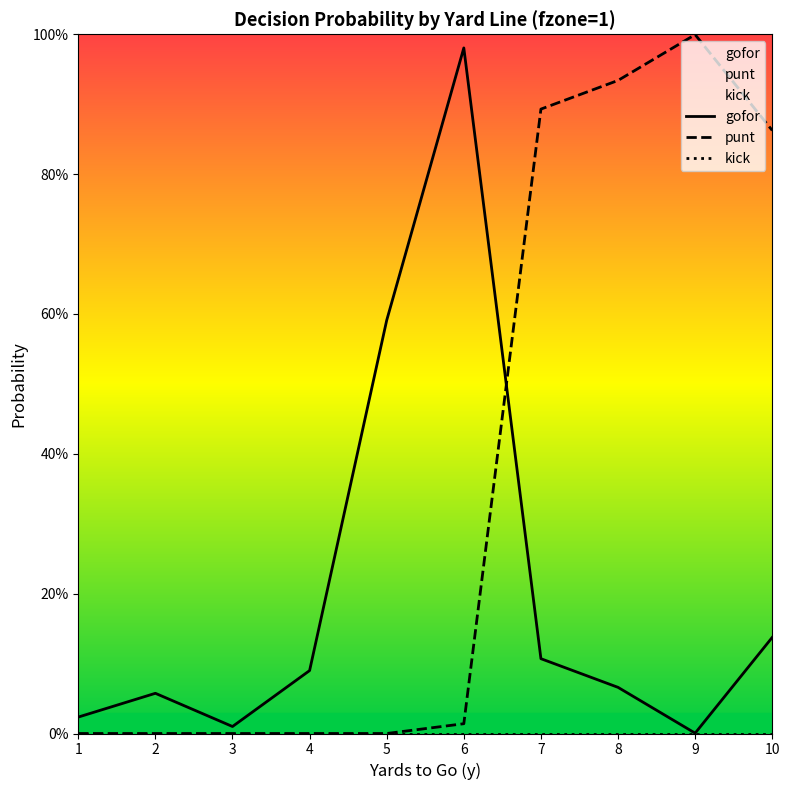

At which label does punt reach its peak?

9